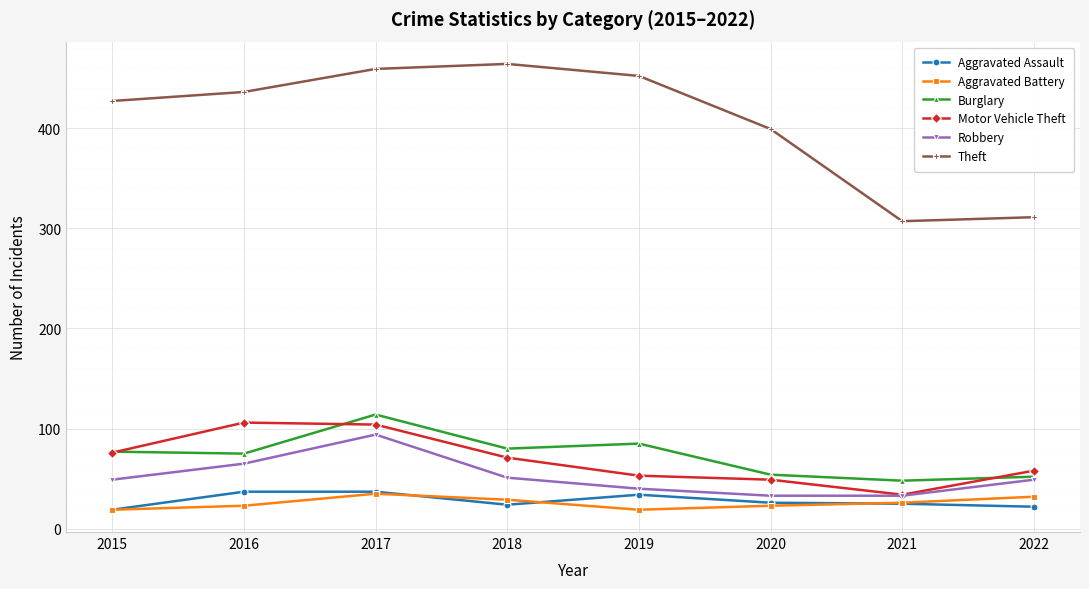

What is the difference between the maximum and minimum values in the Theft series?

157